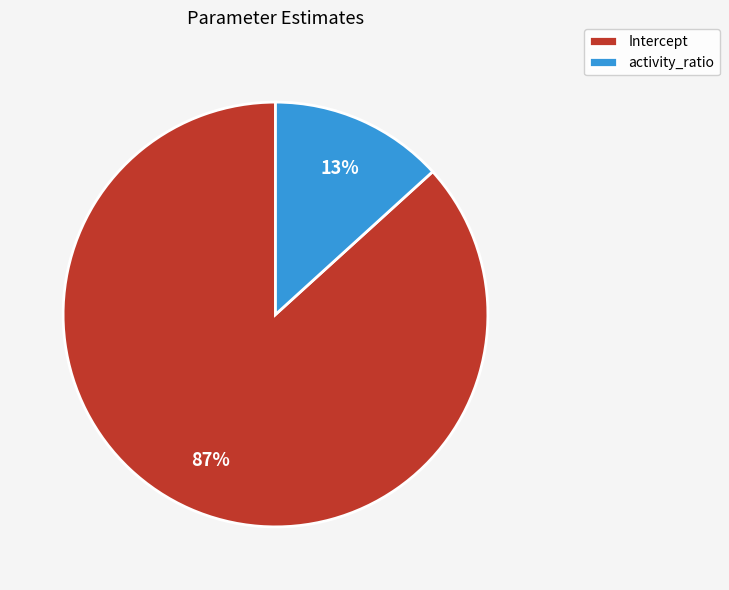

Which has a higher value, activity_ratio or Intercept?

Intercept